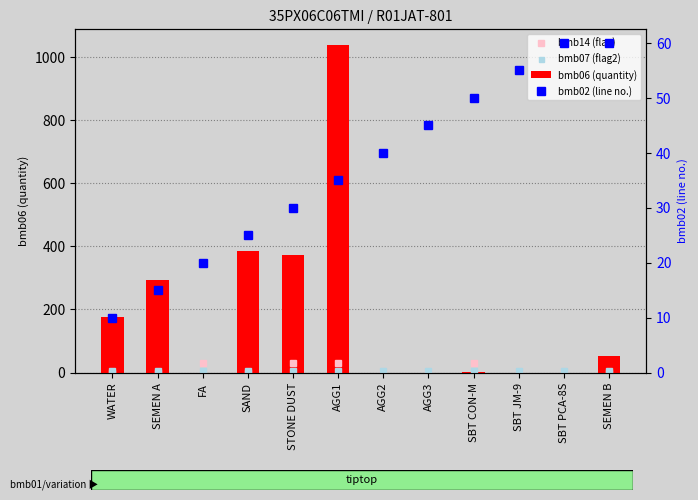

Does the chart contain stacked bars?

No